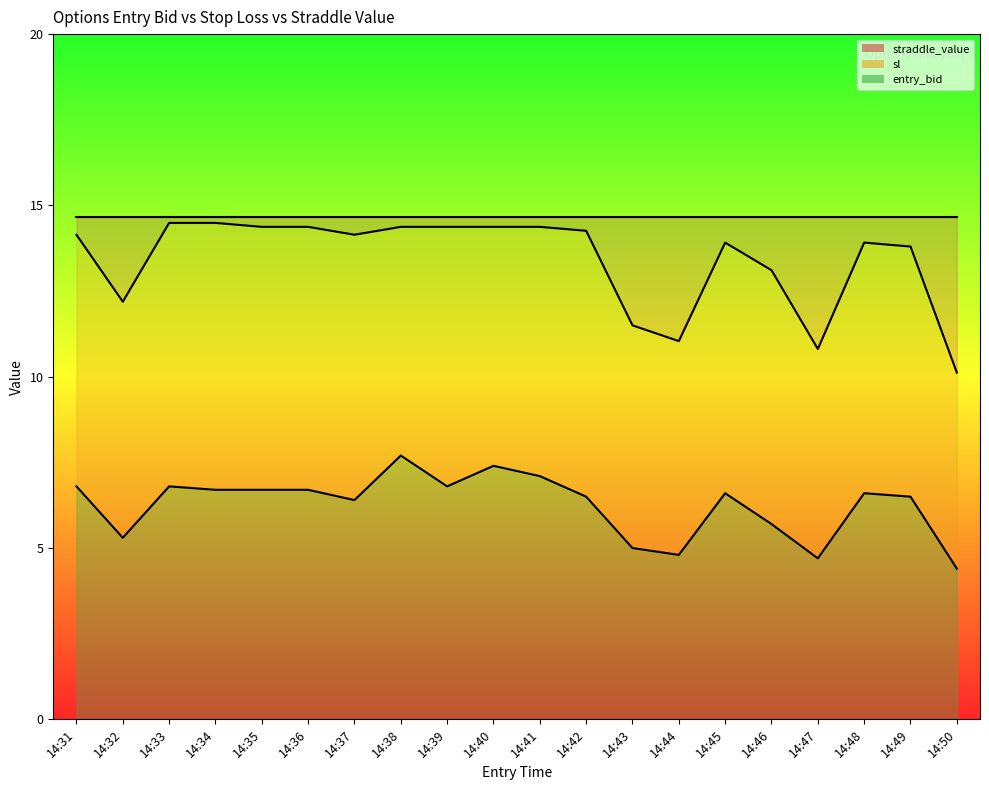

Is the value of entry_bid at 14:50 greater than the value of sl at 14:38?

No